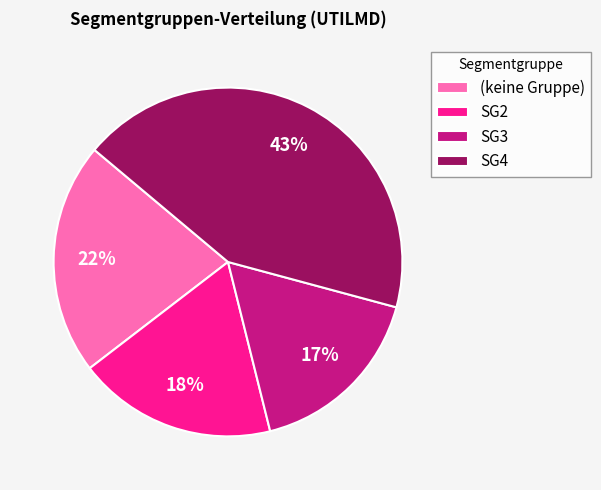

Is there a majority slice in this chart?

No